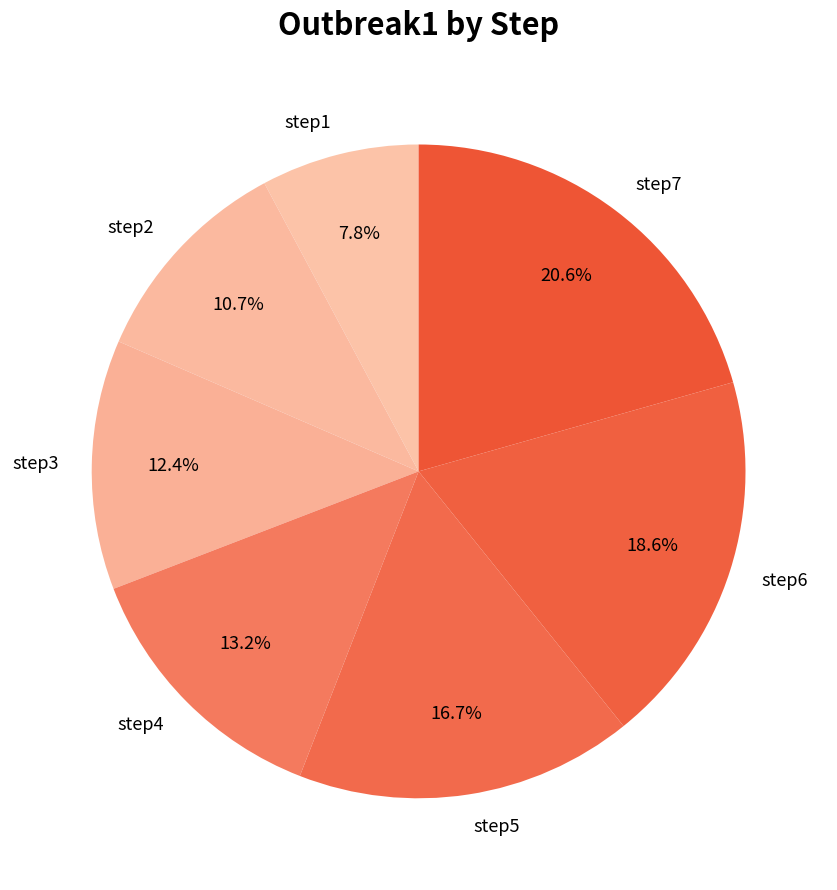

How many slices are in this pie chart?

7